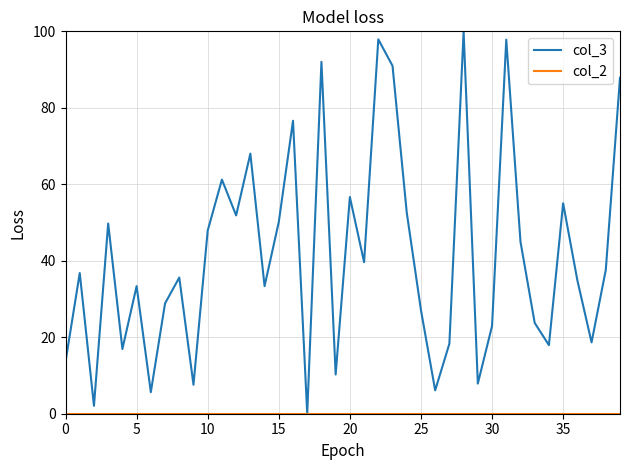

How many lines are shown in the chart?

2